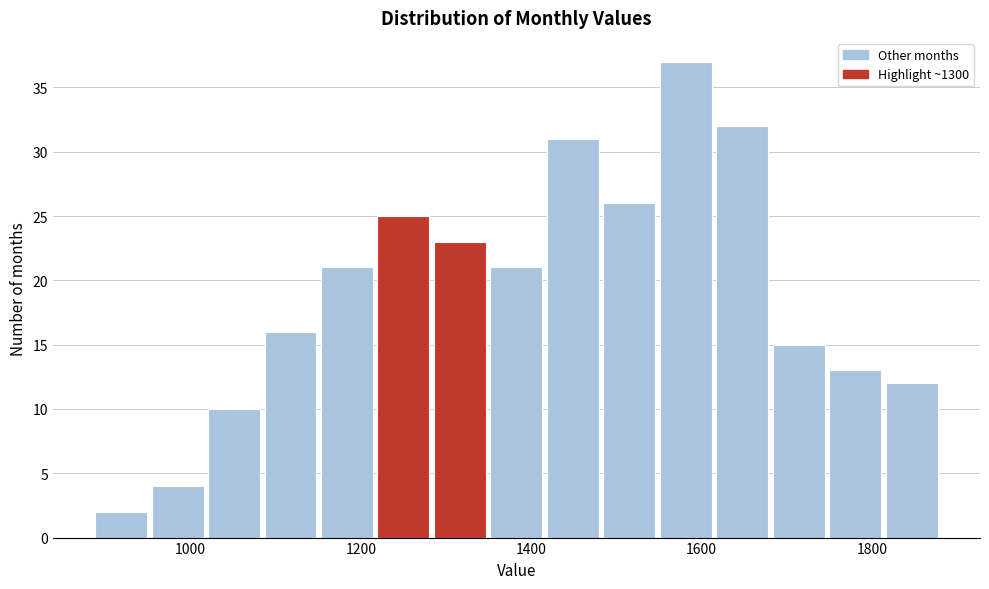

Around what value on the x-axis is the tallest bar? Give the approximate position of its centre, as read against the axis.

1580